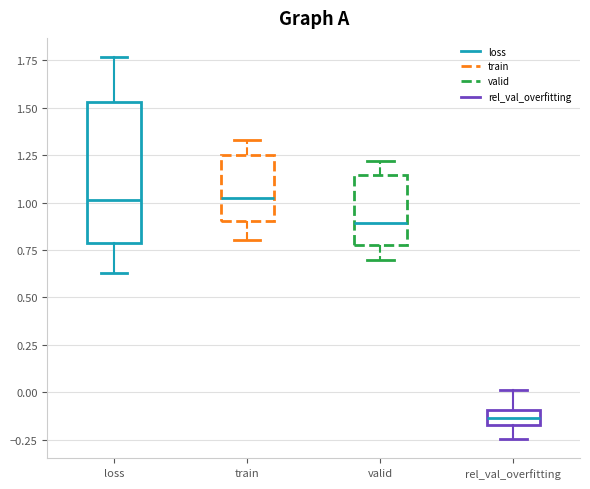

Which box has the lowest median line?

rel_val_overfitting